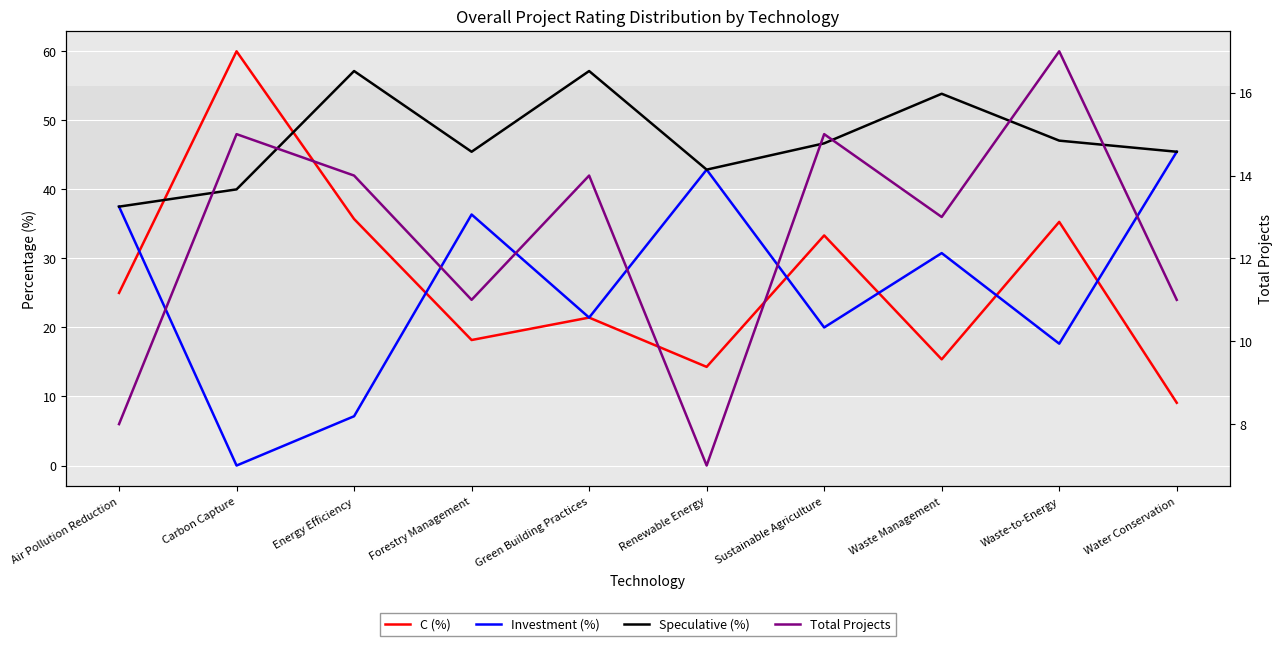

What is the difference between the maximum and second lowest values in the Total Projects series?

9.0